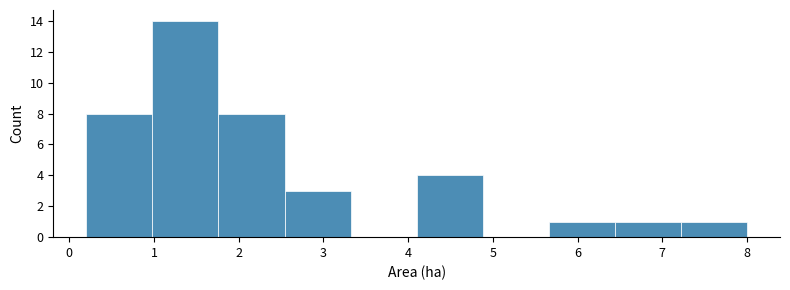

Over which range of the x-axis is the bar tallest?

0.98 to 1.76